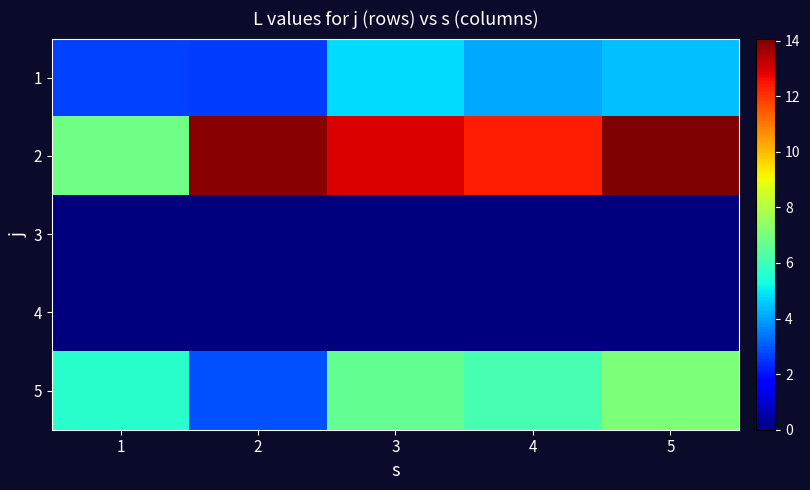

Reading left to right, what are all the values shown in this chart?

1: 1=2.7	2=2.6	3=4.8	4=4.1	5=4.4
2: 1=6.8	2=13.9	3=13.0	4=12.3	5=14.1
3: 1=0.0	2=0.0	3=0.0	4=0.0	5=0.0
4: 1=0.0	2=0.0	3=0.0	4=0.0	5=0.0
5: 1=5.6	2=2.9	3=6.6	4=6.1	5=7.0